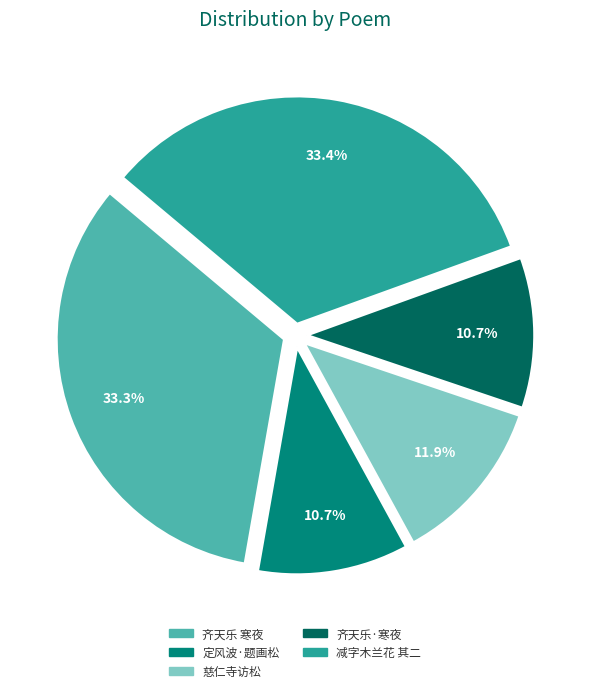

How many slices are in this pie chart?

5